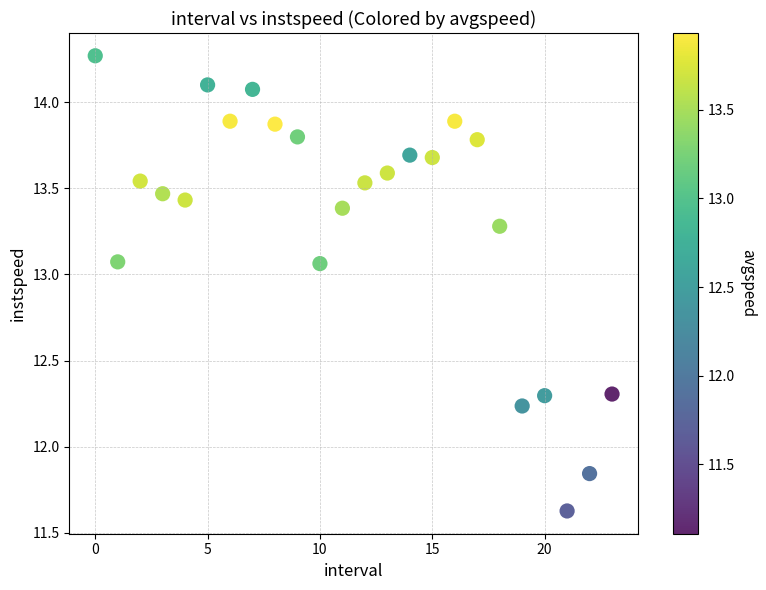

What is the range of Y values (max minus min)?

2.6